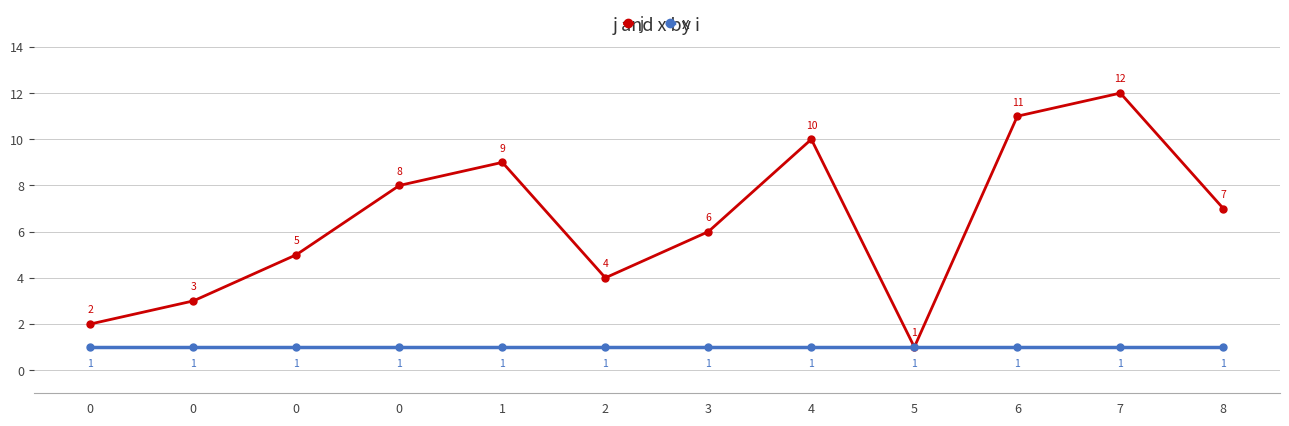

Does the chart display data point markers on the line(s)?

Yes